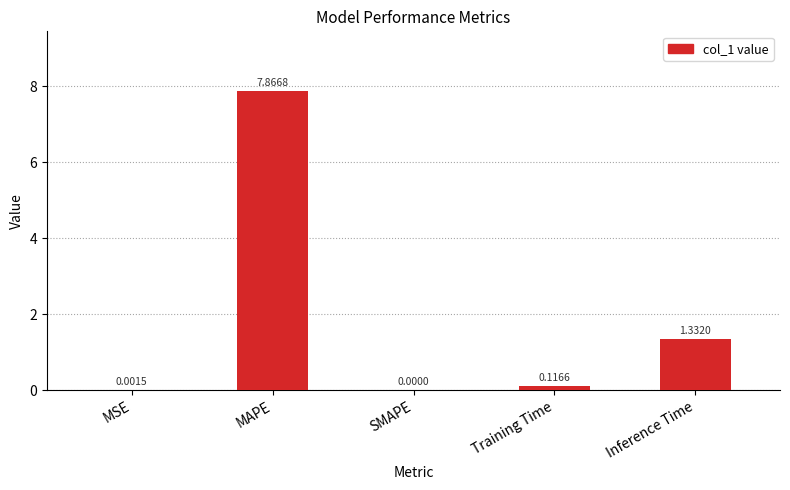

What is the change in value from MAPE to Inference Time?

-6.5